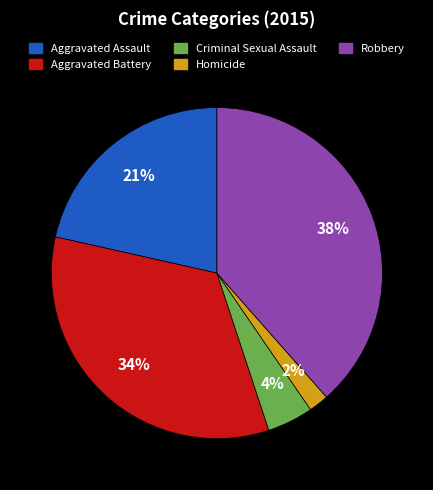

To the nearest percent, what portion does Aggravated Battery represent?

34%